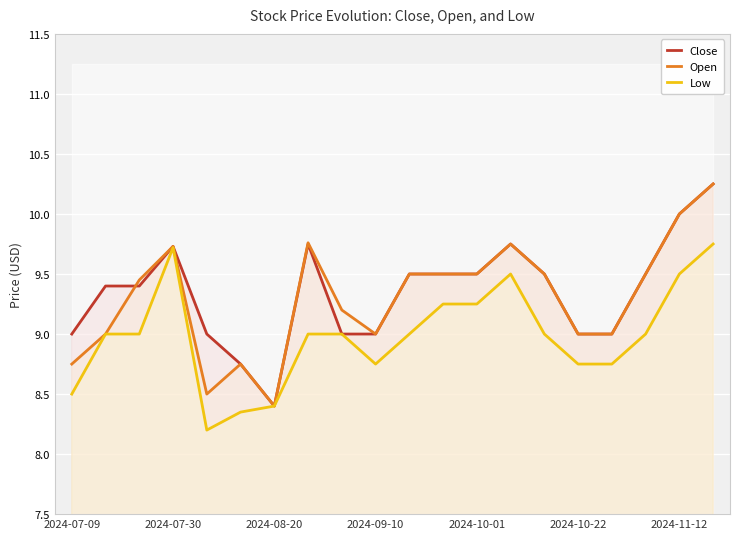

Which series has the largest total across all categories?

Close